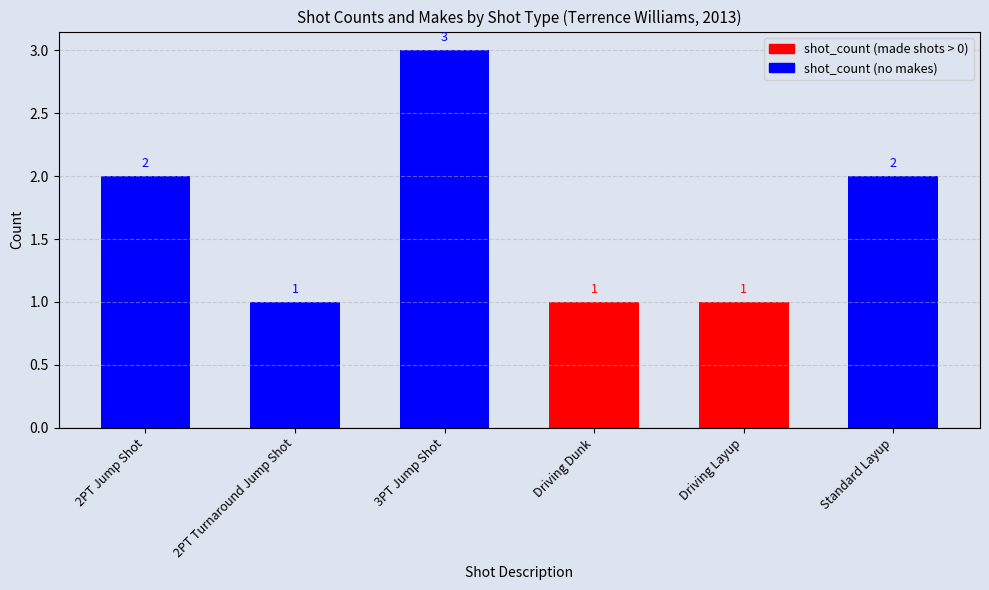

How many values are between 1 and 2?

5